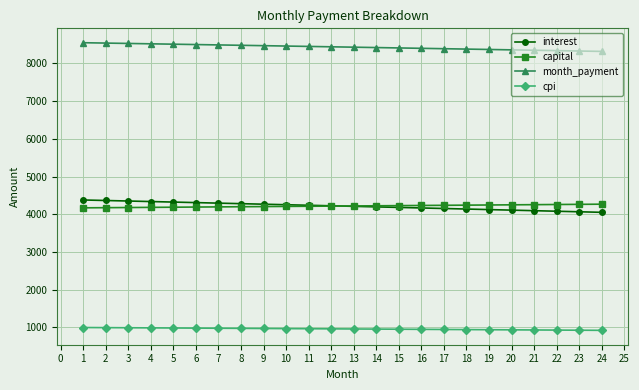

What is the minimum value for month_payment?

8319.6